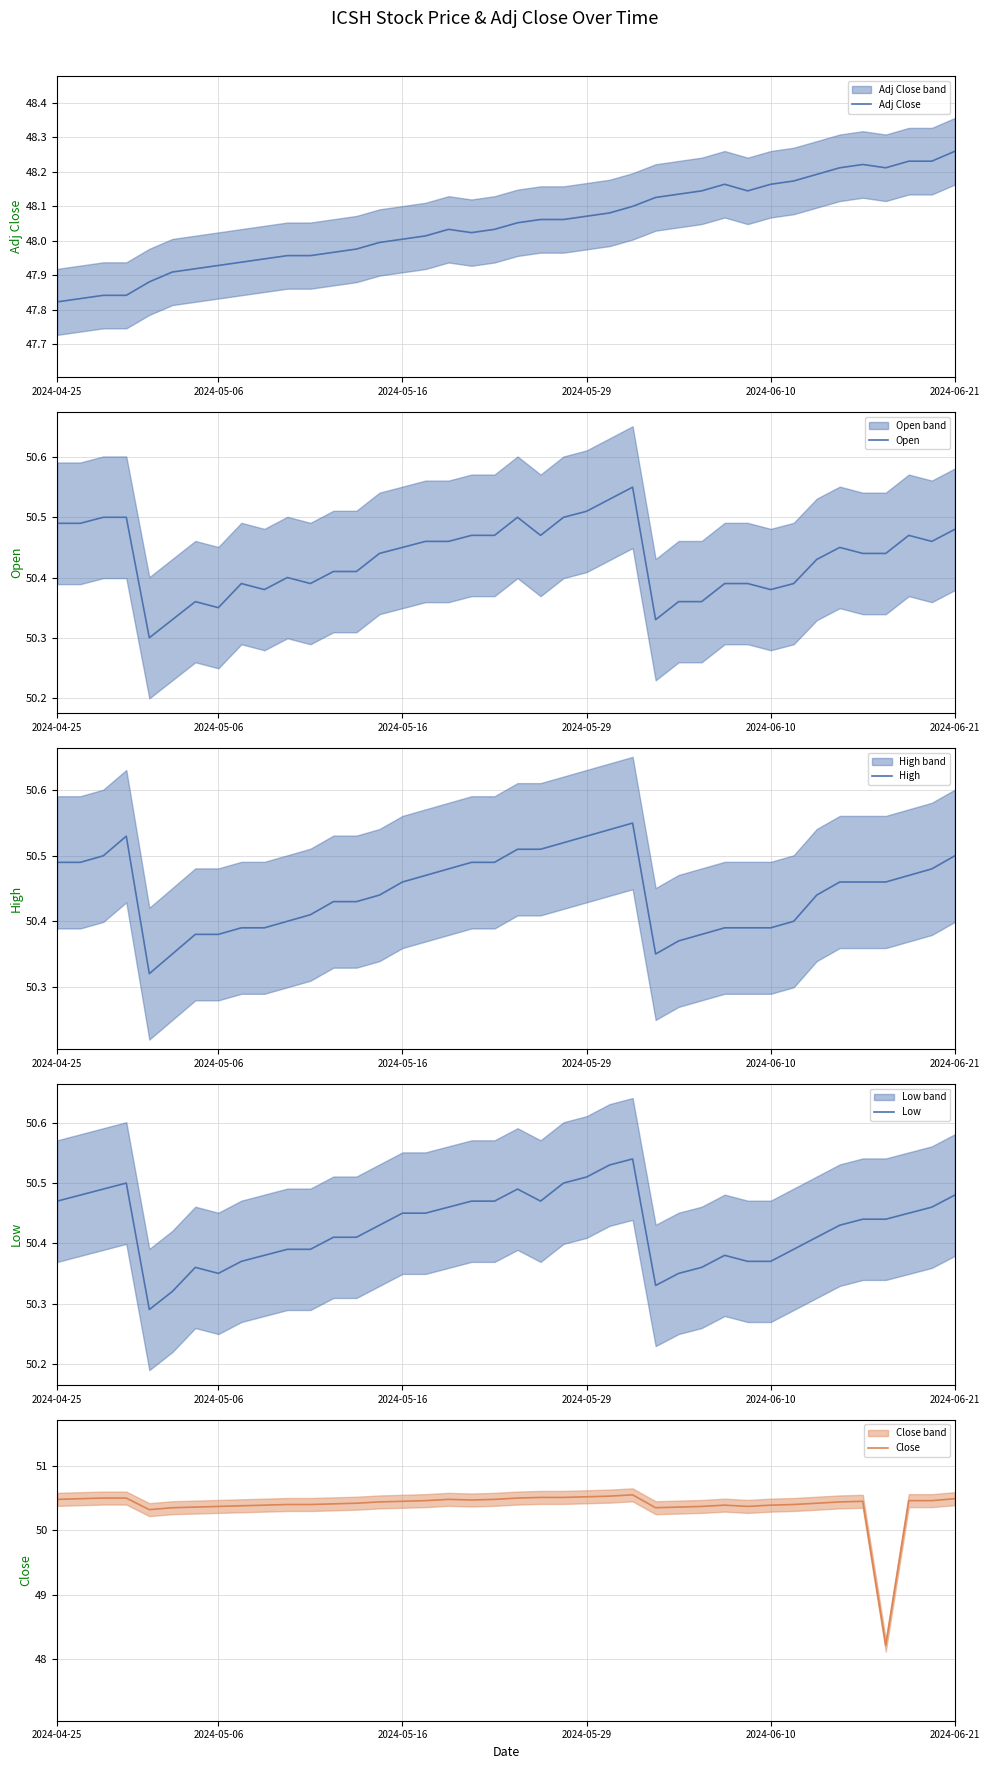

What is the total value across all series at 30?

249.7